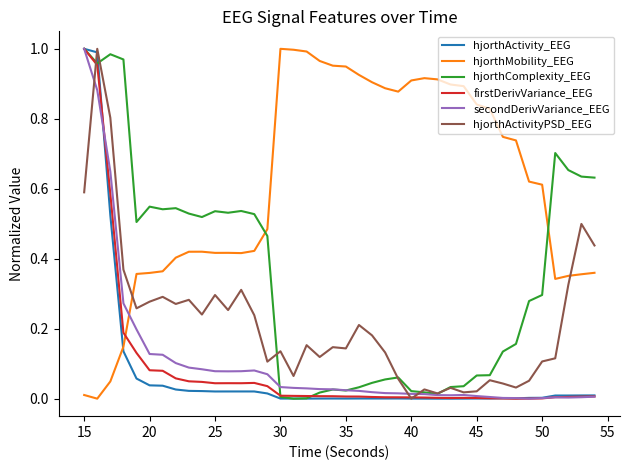

Which series has the largest total across all categories?

hjorthMobility_EEG